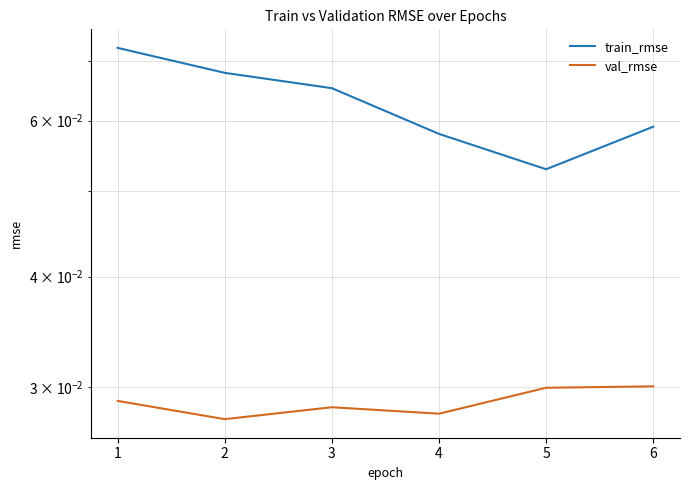

List the labels in order of val_rmse value, smallest first.

2, 4, 3, 1, 5, 6